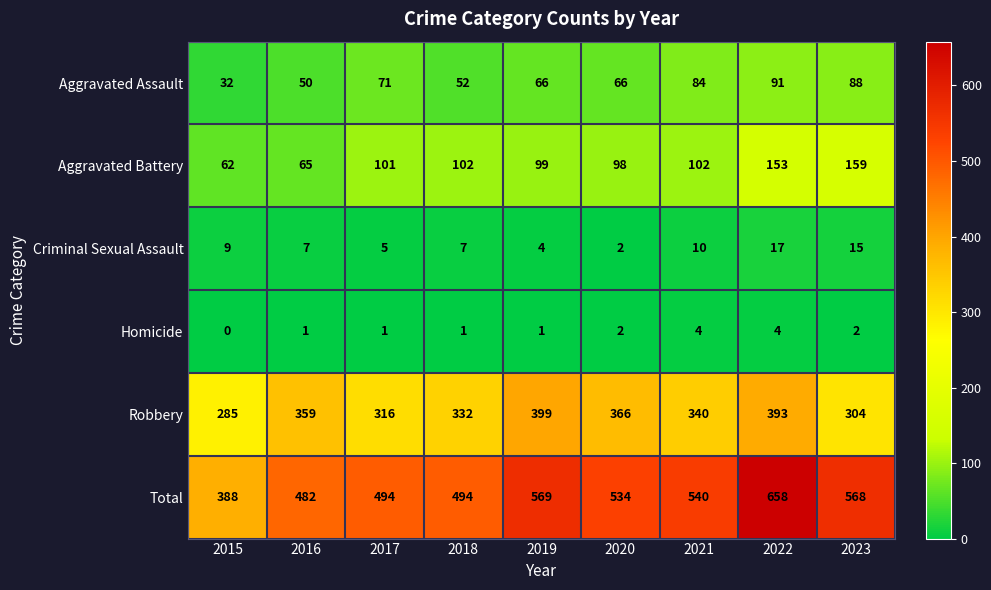

What is the sum of the Robbery values at 2020 and 2022?

759